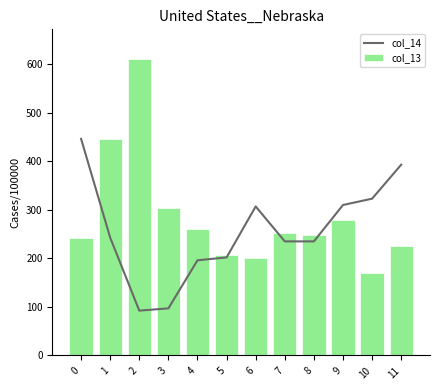

The value of col_13 at 8 is 427.4. True or false?

False